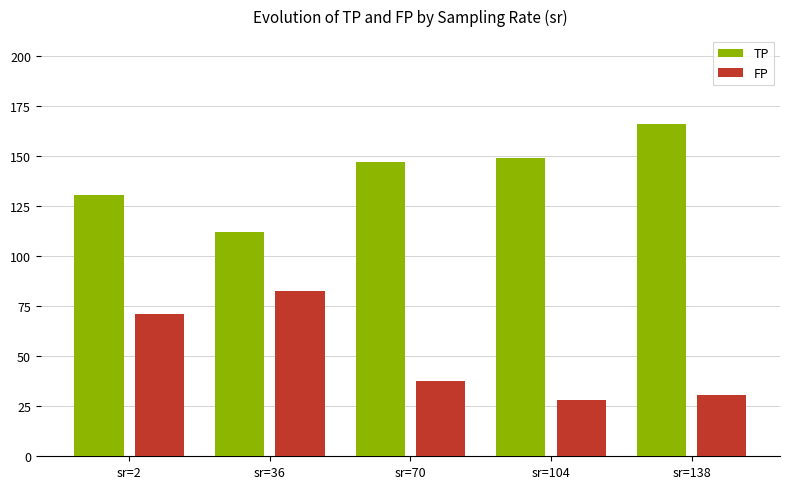

Read the TP value at sr=104.

149.3